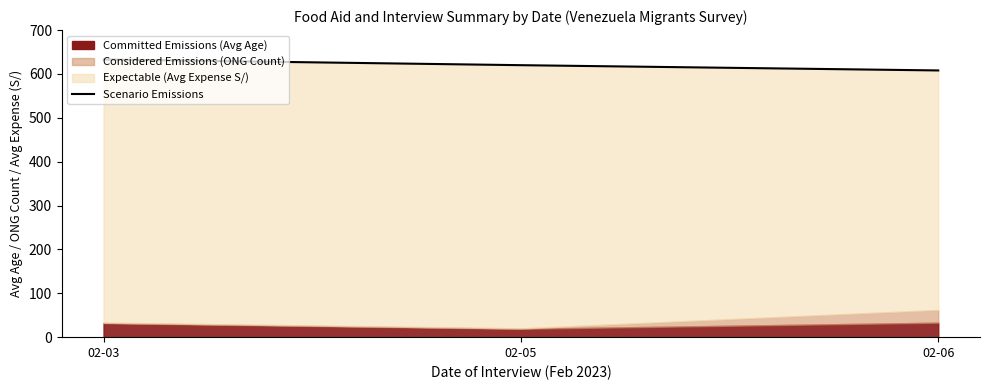

The value at 02-03 is 633. True or false?

True